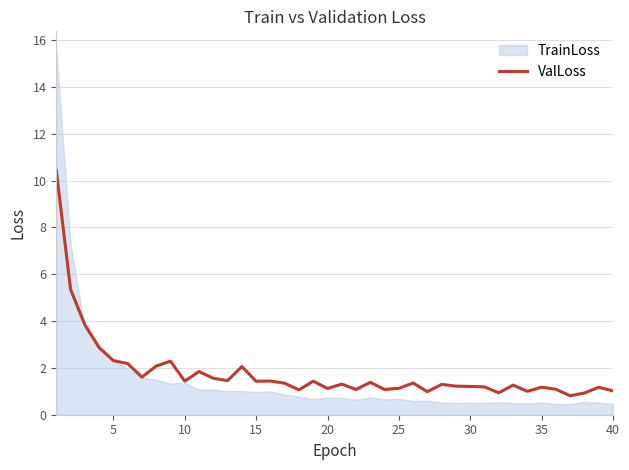

What is the lowest value of the ValLoss series?

0.8